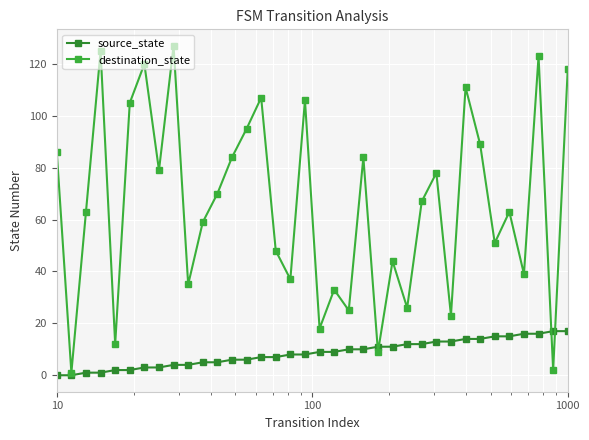

How many data points in source_state are less than 9?

18